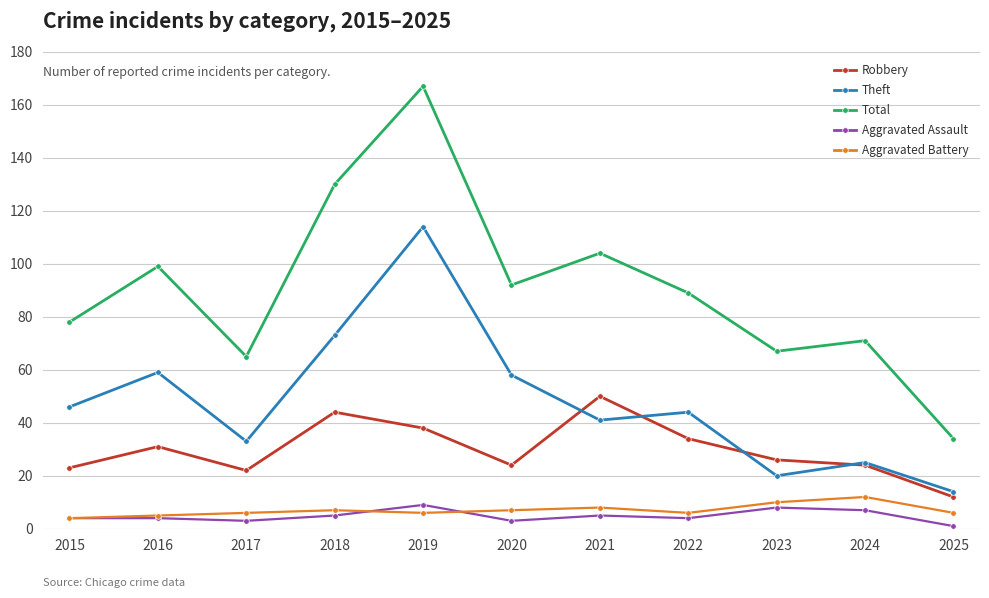

How many data points does each series have?

11